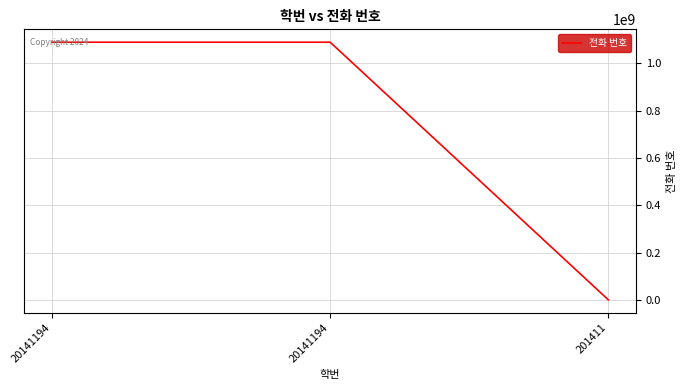

What is the ratio of the value at 20141194 to the value at 20141194?

1.0